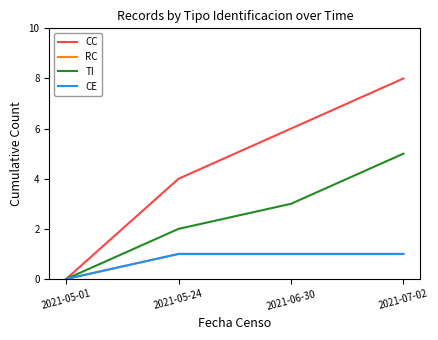

Does the chart display data point markers on the line(s)?

No